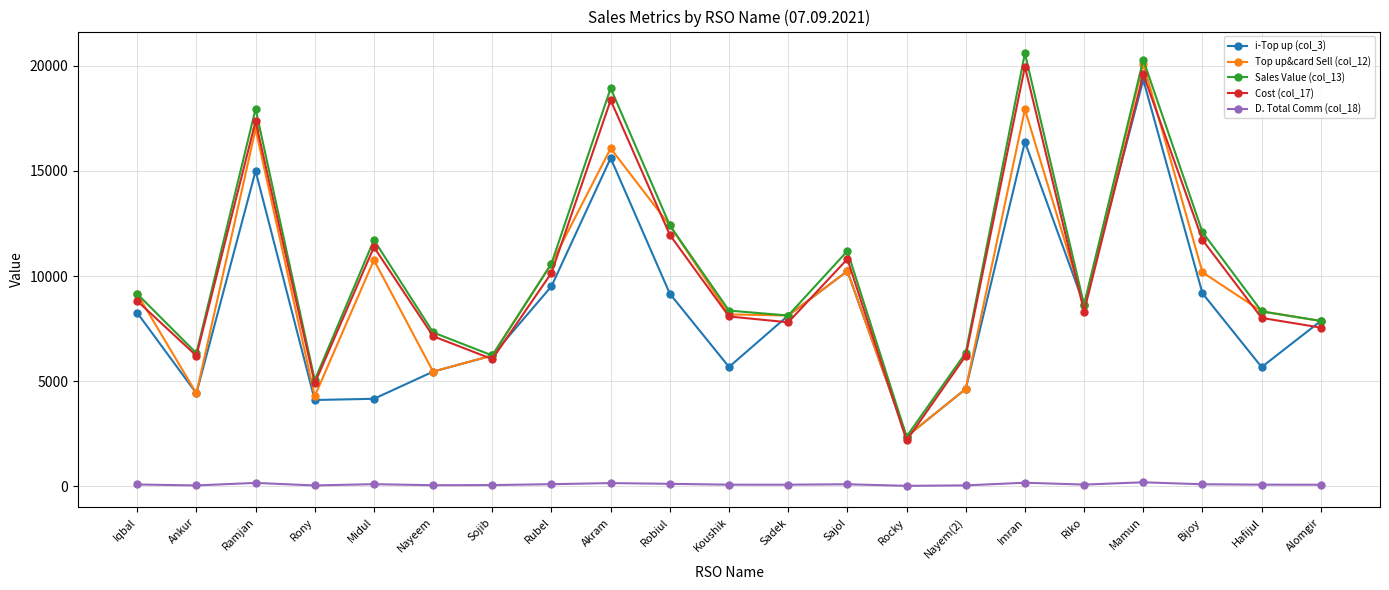

Where is Top up&card Sell (col_12) nearest to the value 11236?

Midul